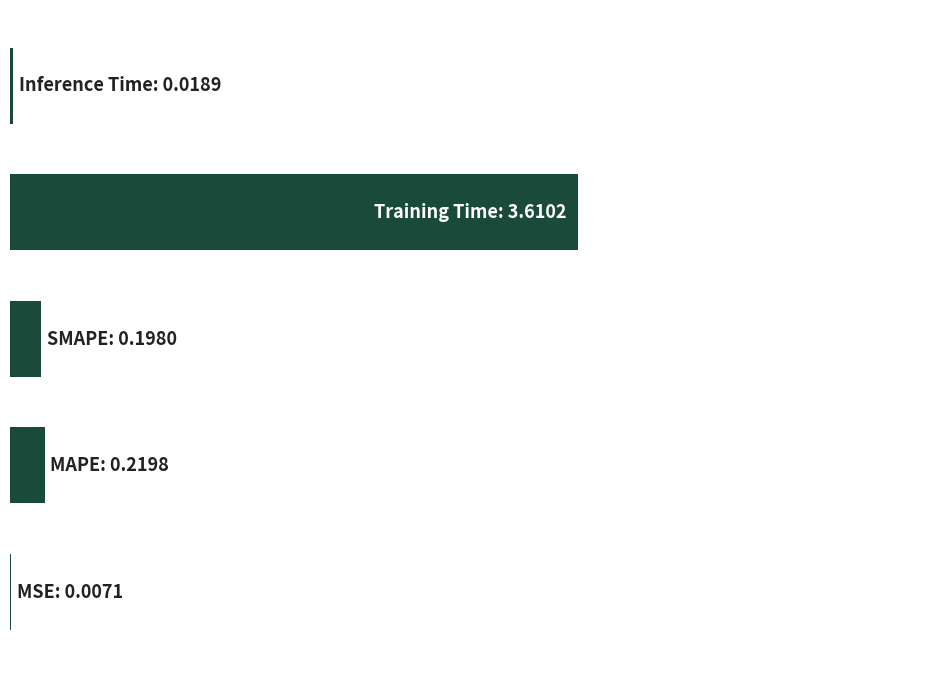

Is it true that the value at 1 is 0.1?

False